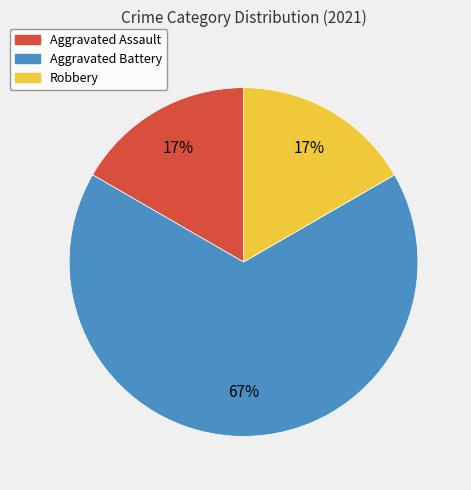

To the nearest percent, what is the difference between the largest and smallest slice percentages?

50%